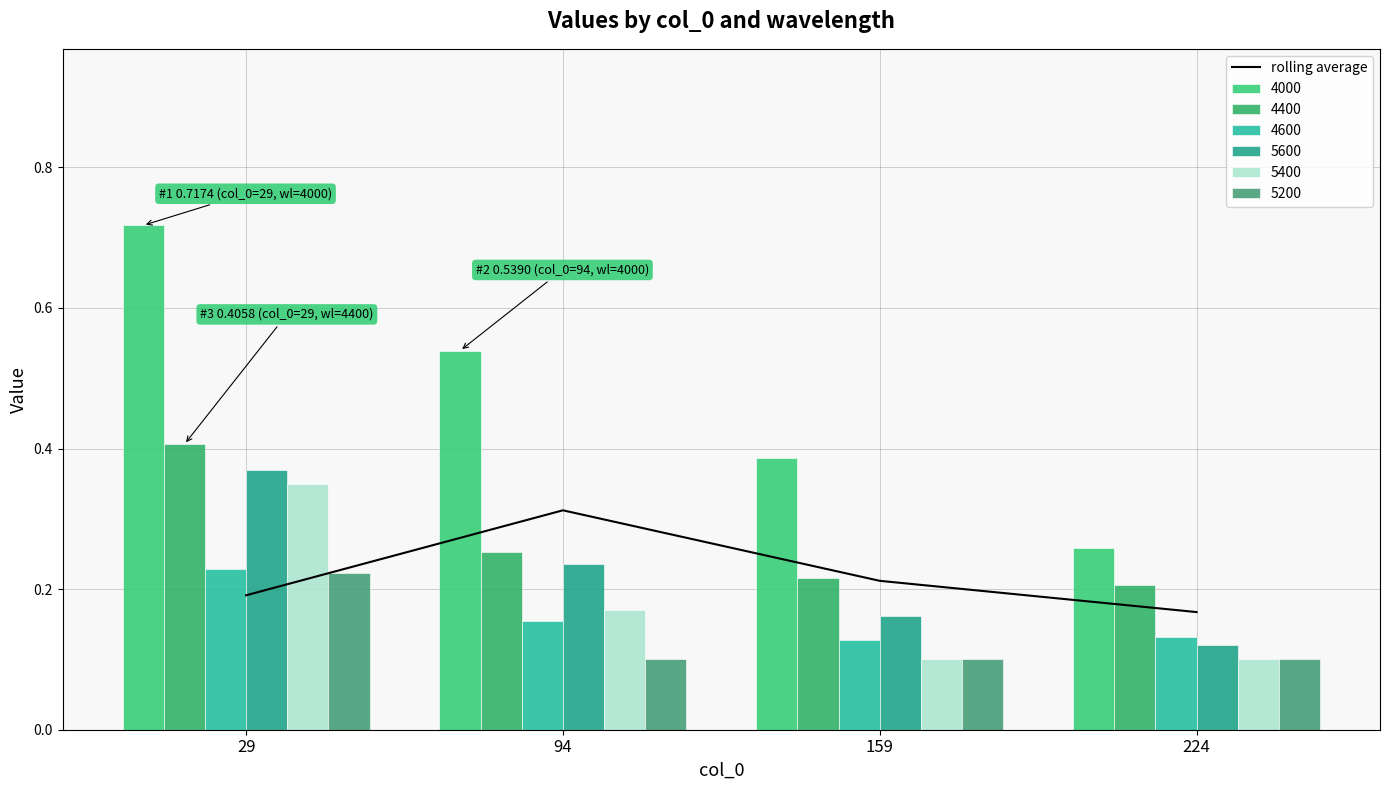

Which category has the highest value in the rolling average series?

94